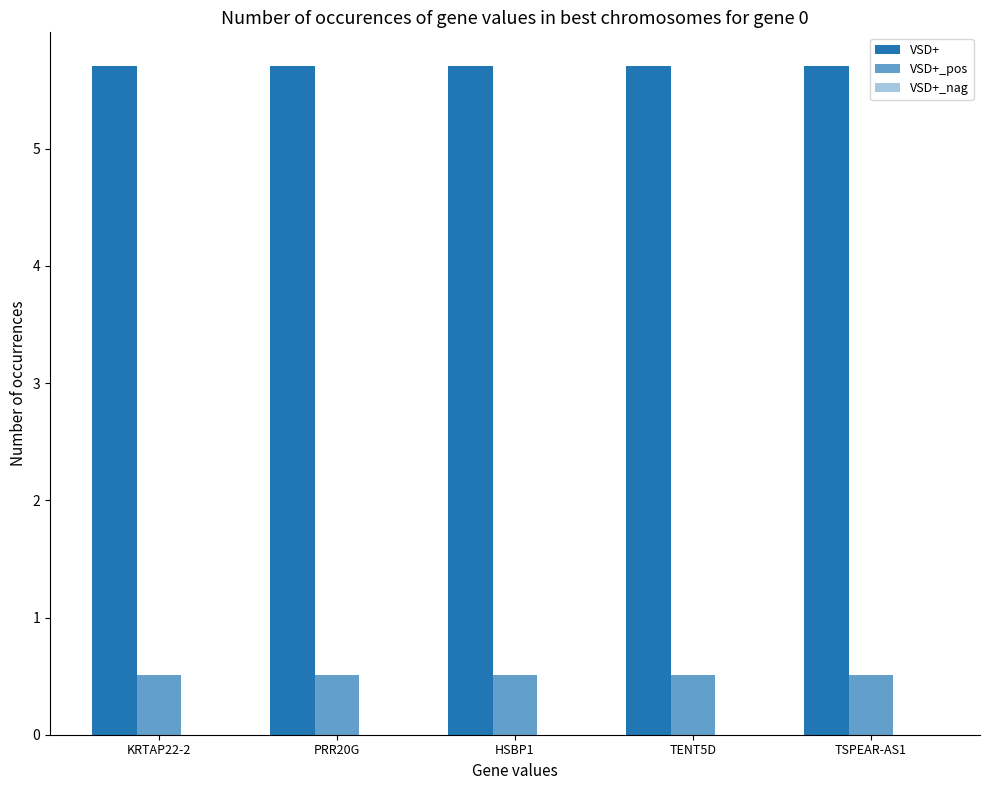

At how many categories does at least one series exceed 0?

5